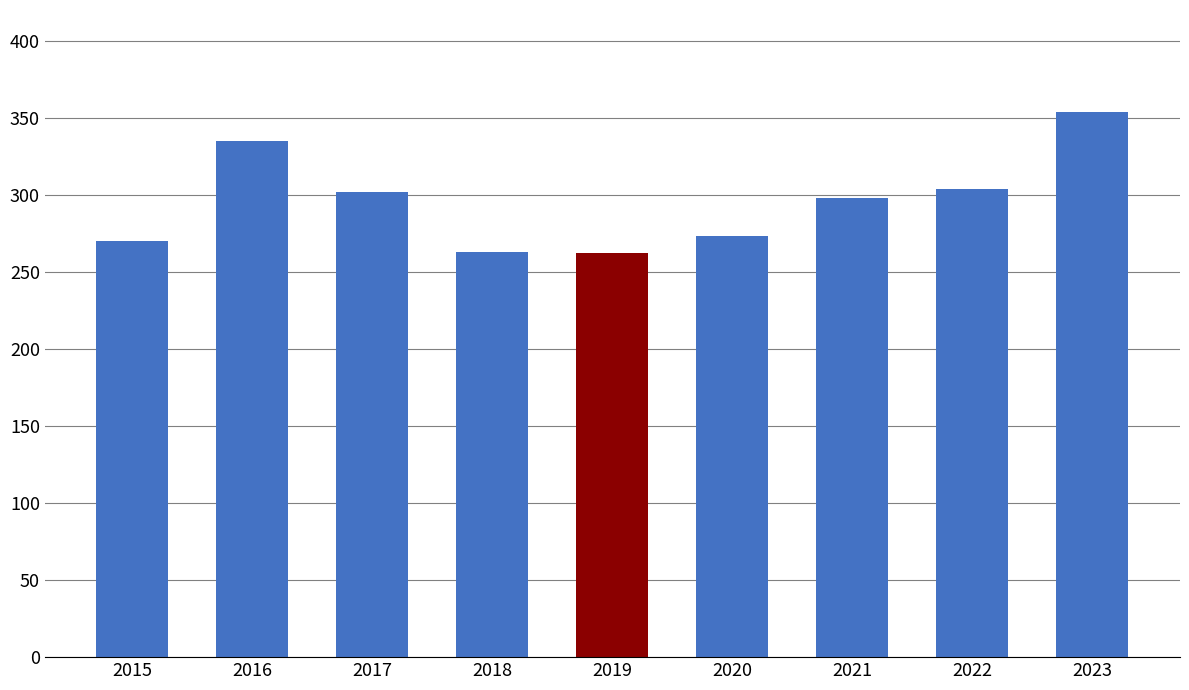

Does the chart contain any negative values?

No